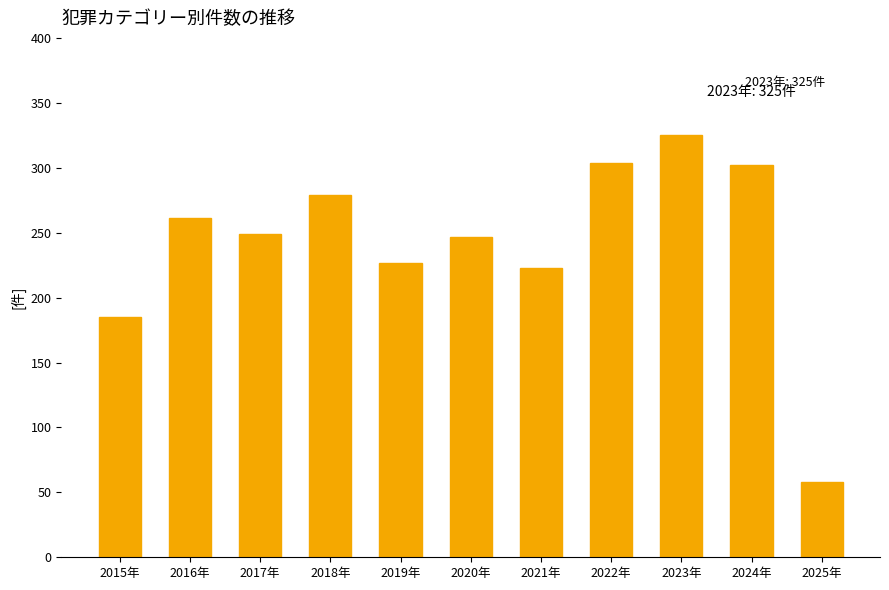

The chart shows a value of 364 at 2020年. True or false?

False